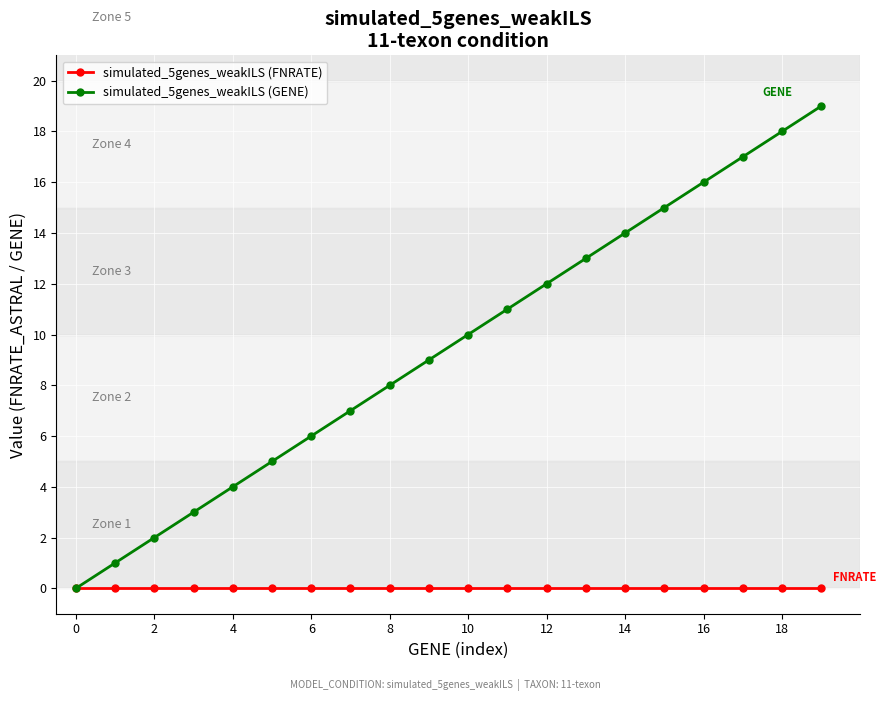

True or false: simulated_5genes_weakILS (GENE) has more than 1 interior local peaks.

False